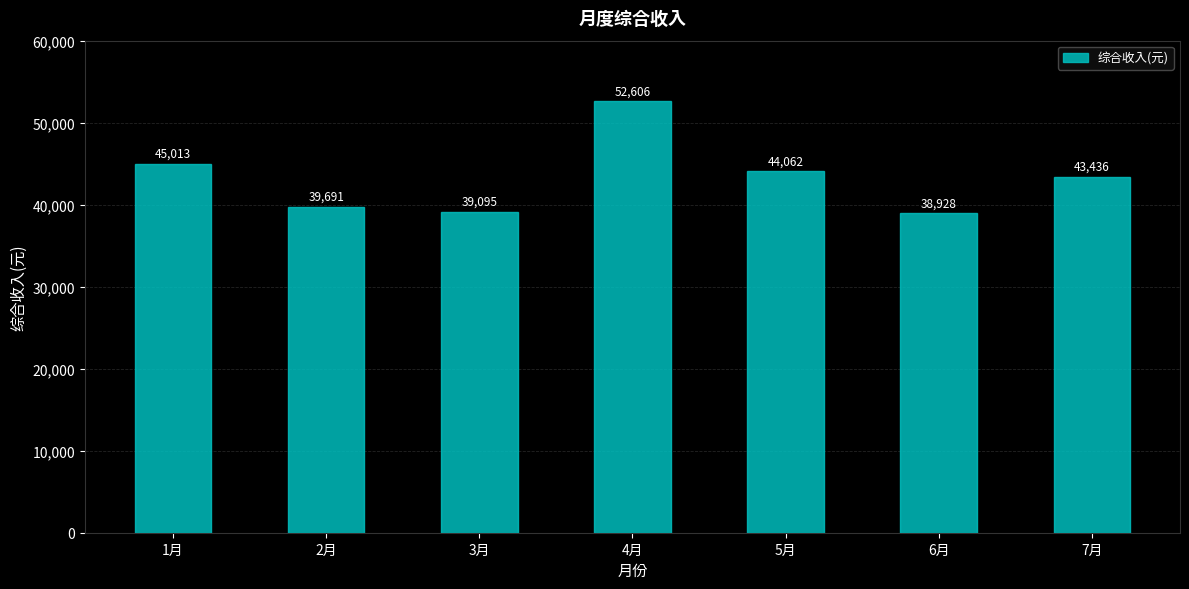

What is the average value?

43261.7